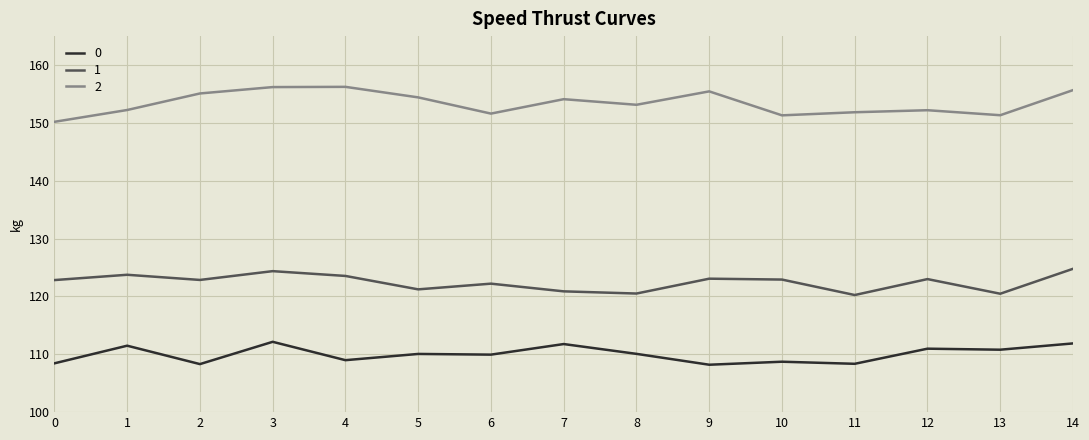

True or false: 0 and 2 intersect in this chart.

False